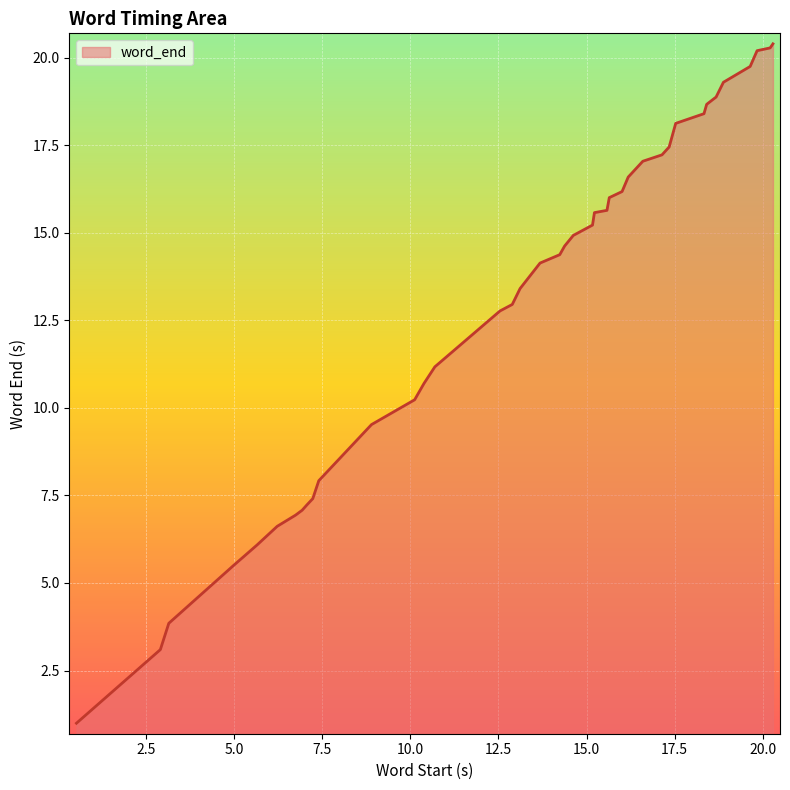

What is the smallest value displayed?

1.0